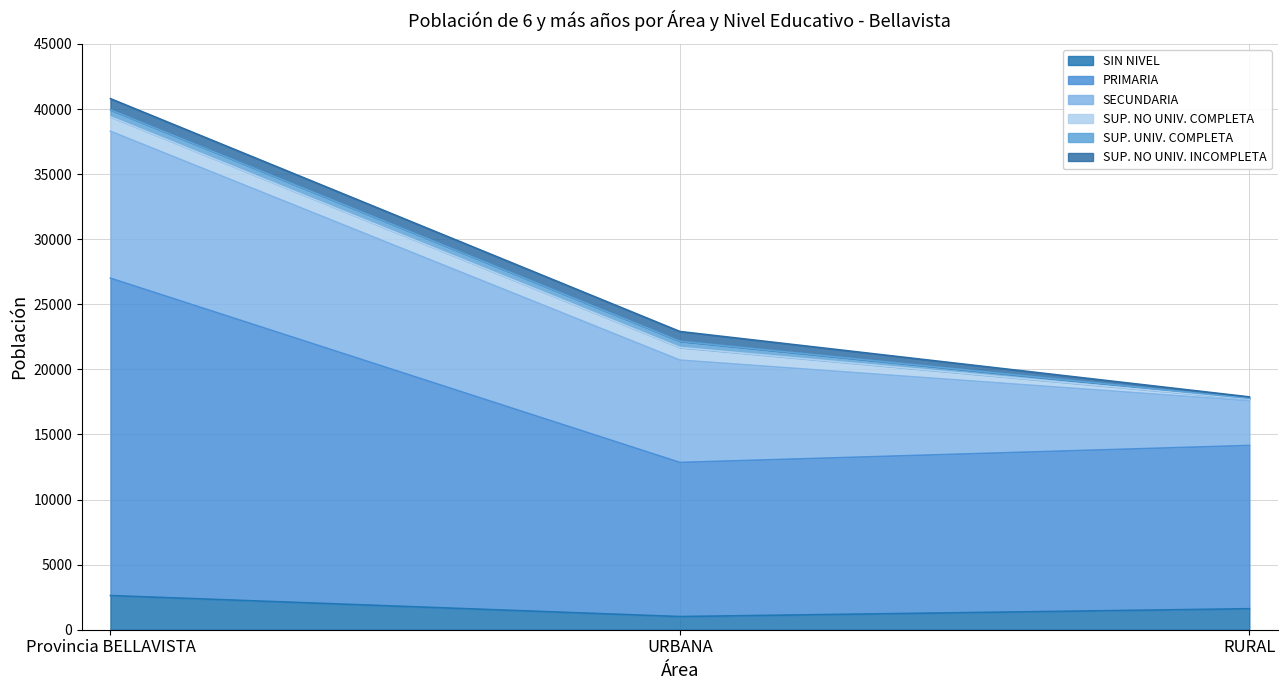

Is it true that PRIMARIA equals 8422 at RURAL?

False